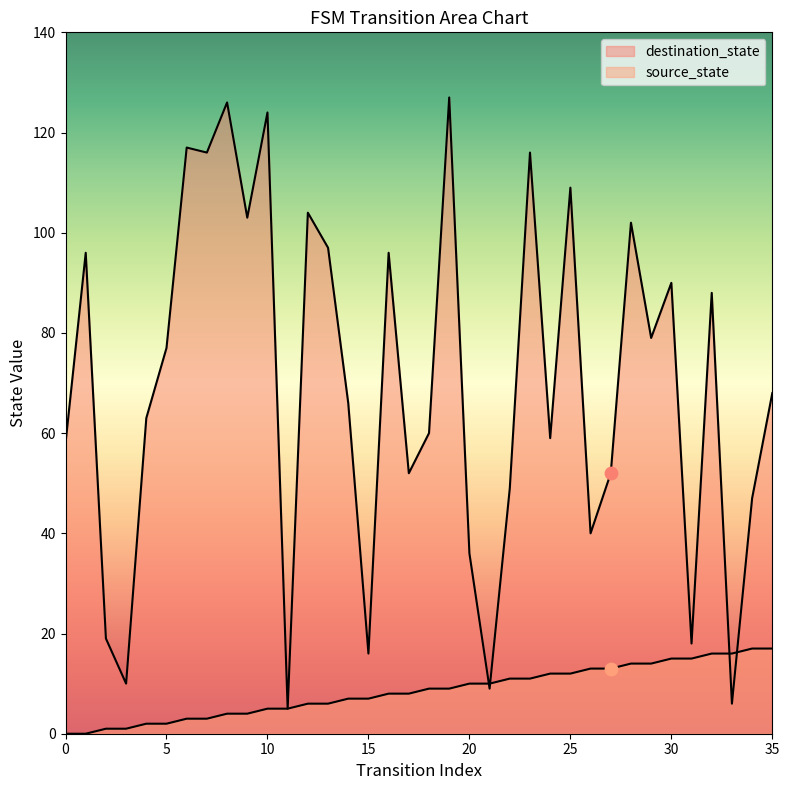

Which series reaches the maximum Y coordinate?

destination_state